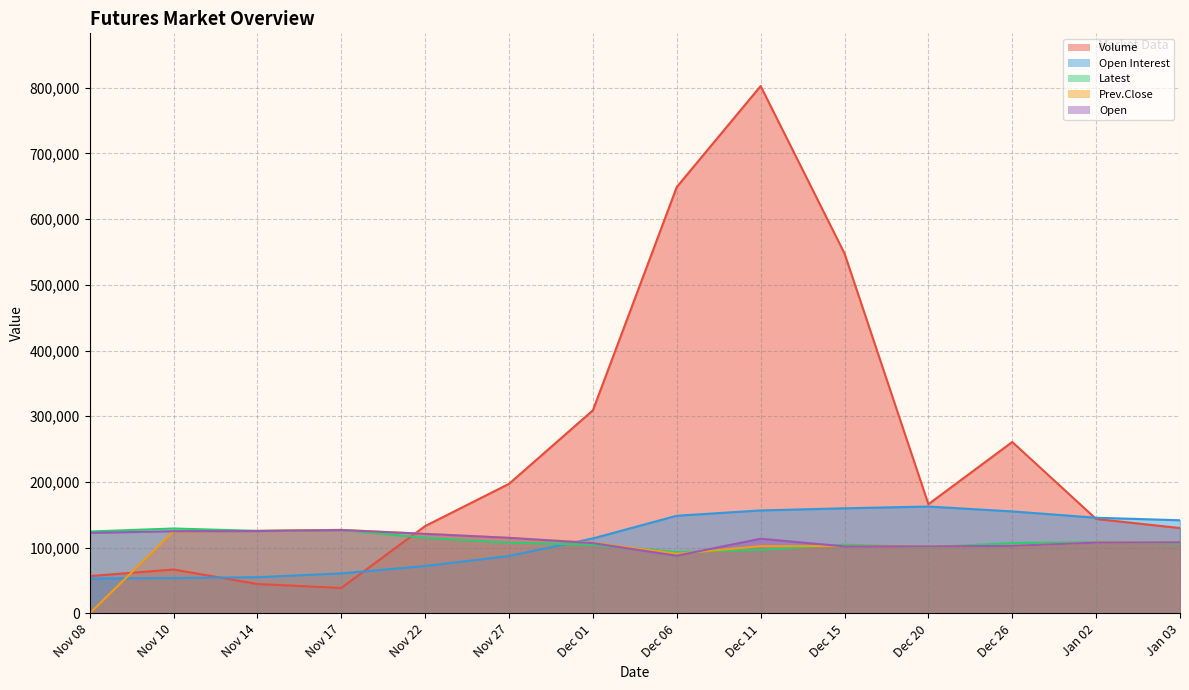

What is the difference between the second highest and second lowest values in the Latest series?

30200